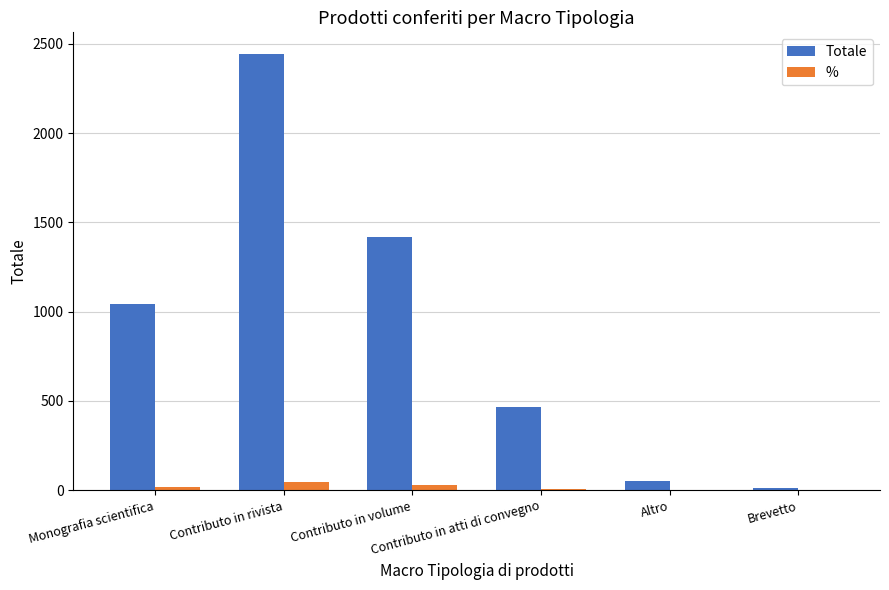

What is the sum of all % values?

100.0